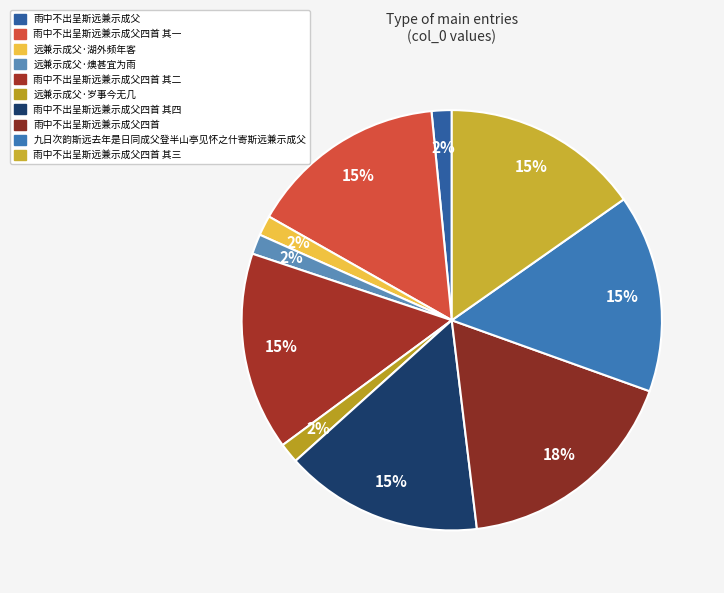

To the nearest percent, what is the difference between the largest and smallest slice percentages?

16%